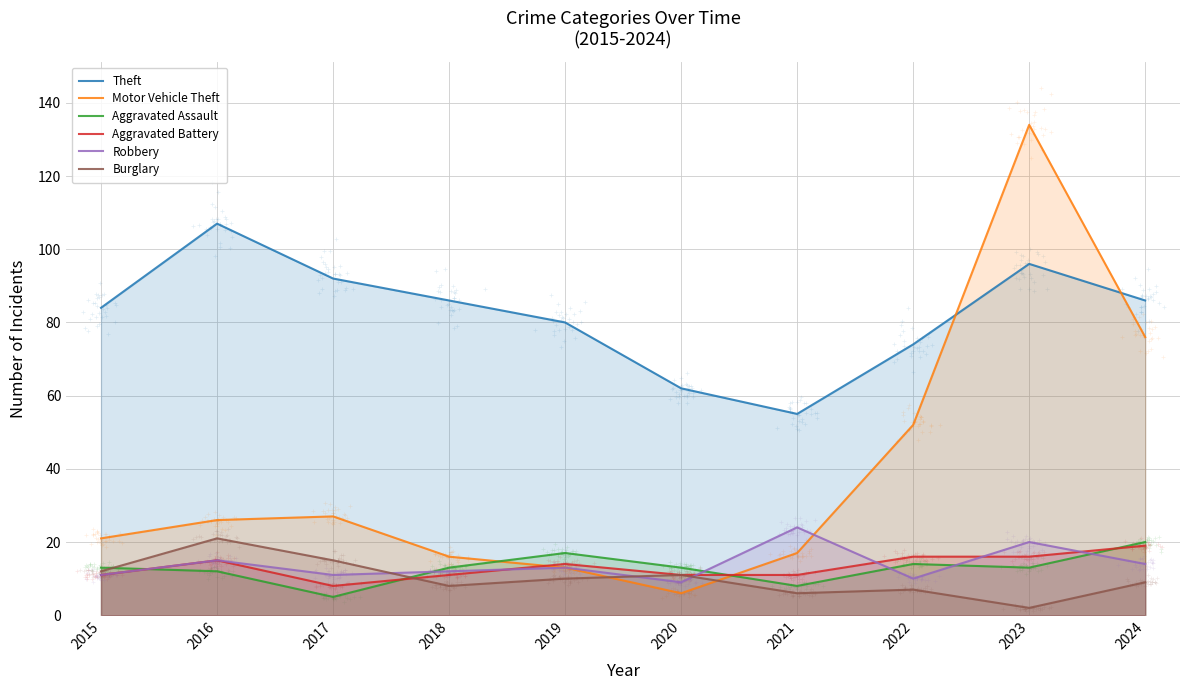

Which series reaches the maximum Y coordinate?

Motor Vehicle Theft